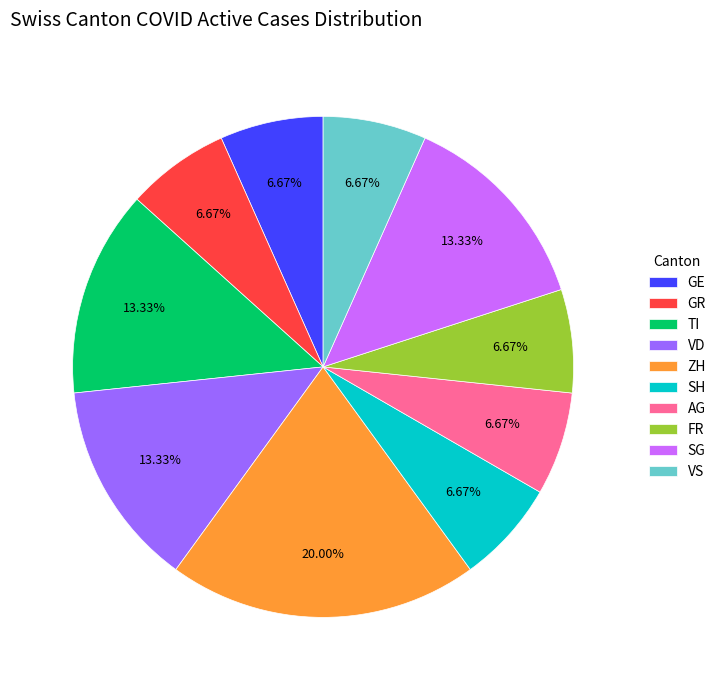

What is the ratio of the value at AG to the value at SG?

0.5